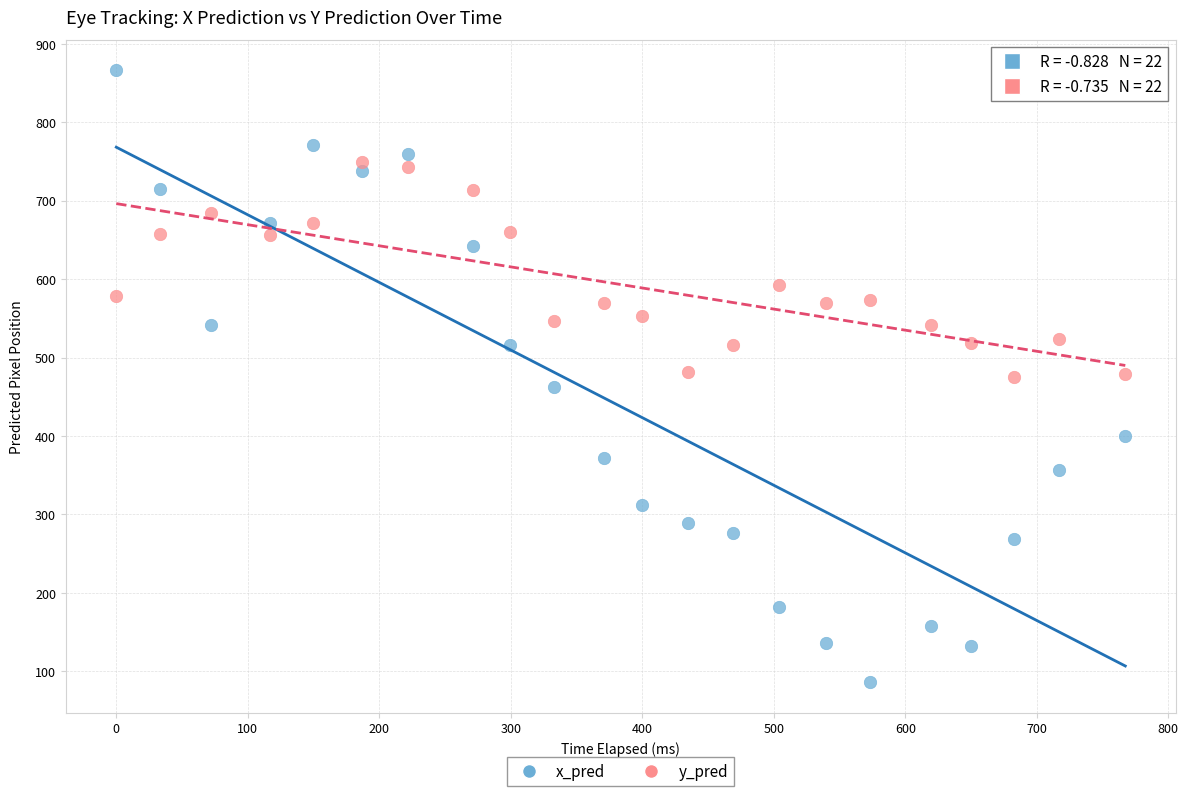

Across all data points, what is the range of Y values (max minus min)?

779.9